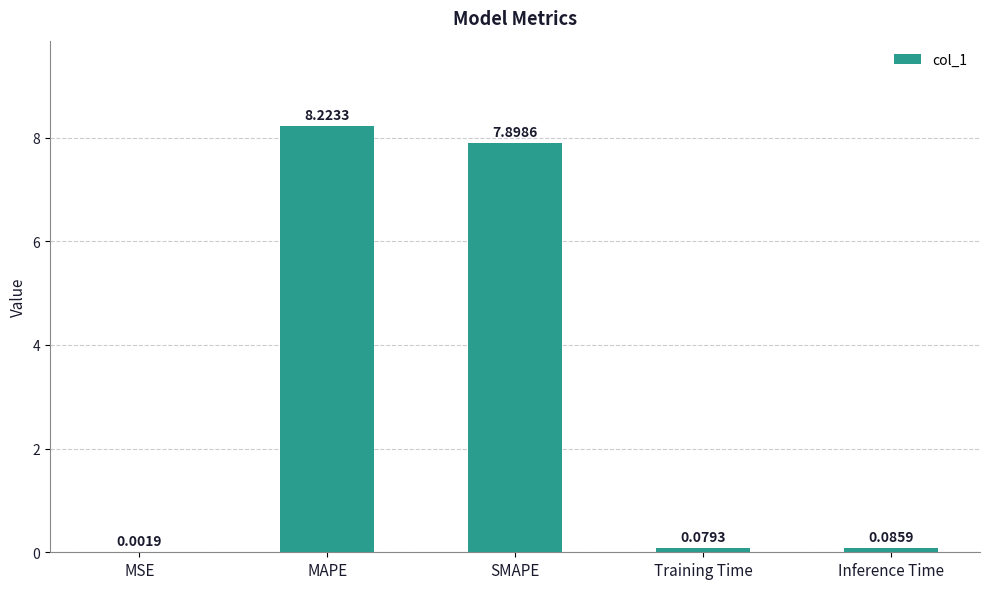

What is the change in value from MSE to Training Time?

+0.1